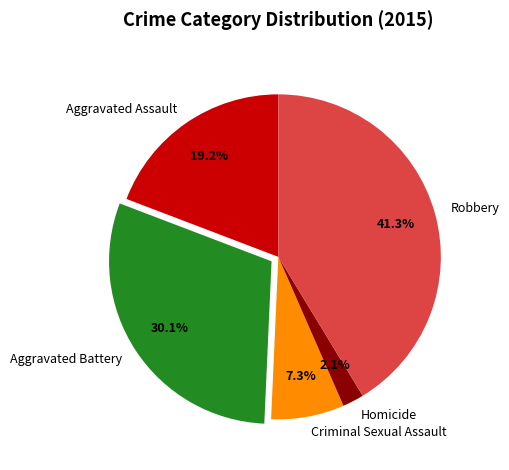

How many segments does this pie chart have?

5